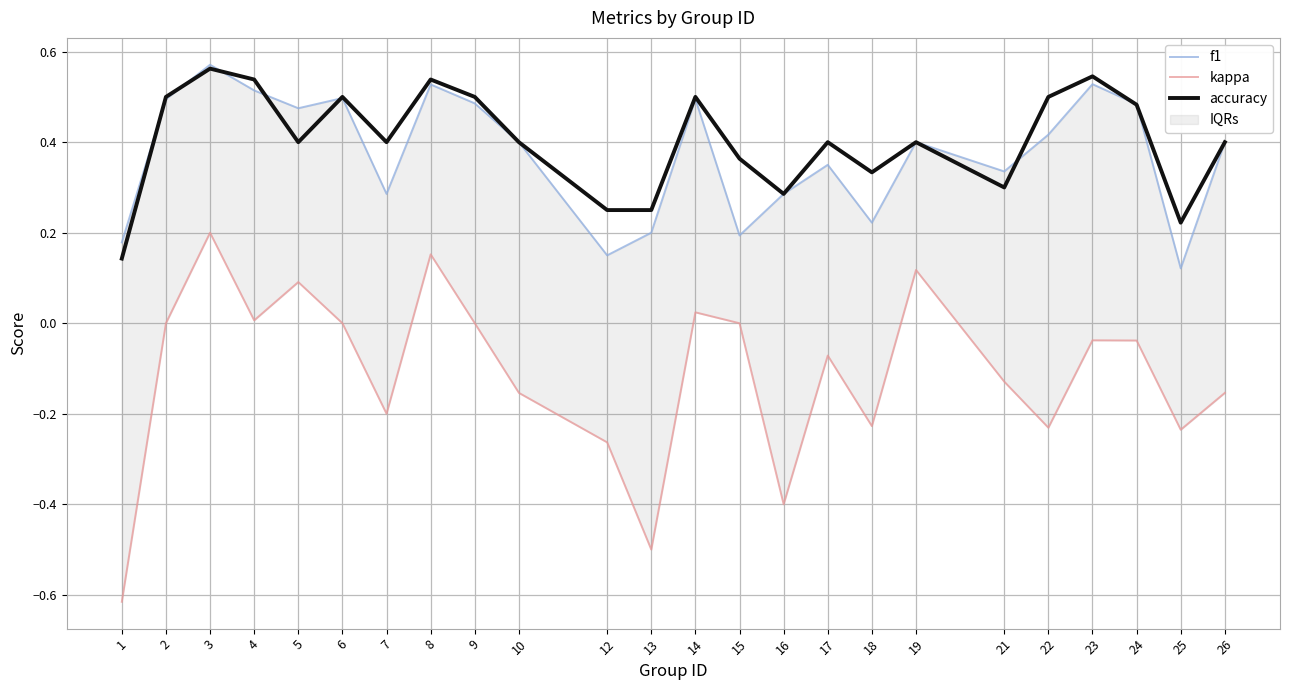

Rank the series by their maximum value, from lowest to highest.

kappa, accuracy, f1